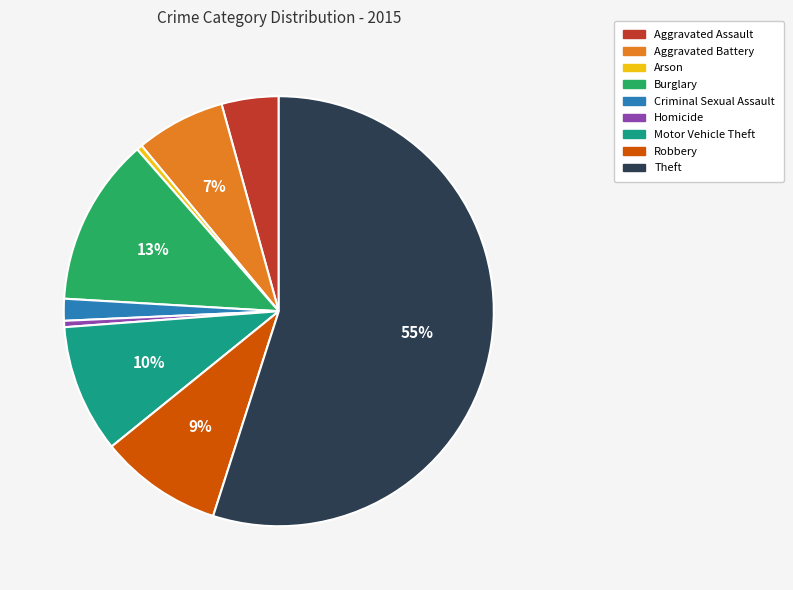

Do Criminal Sexual Assault and Aggravated Assault together represent more than half of the pie?

No